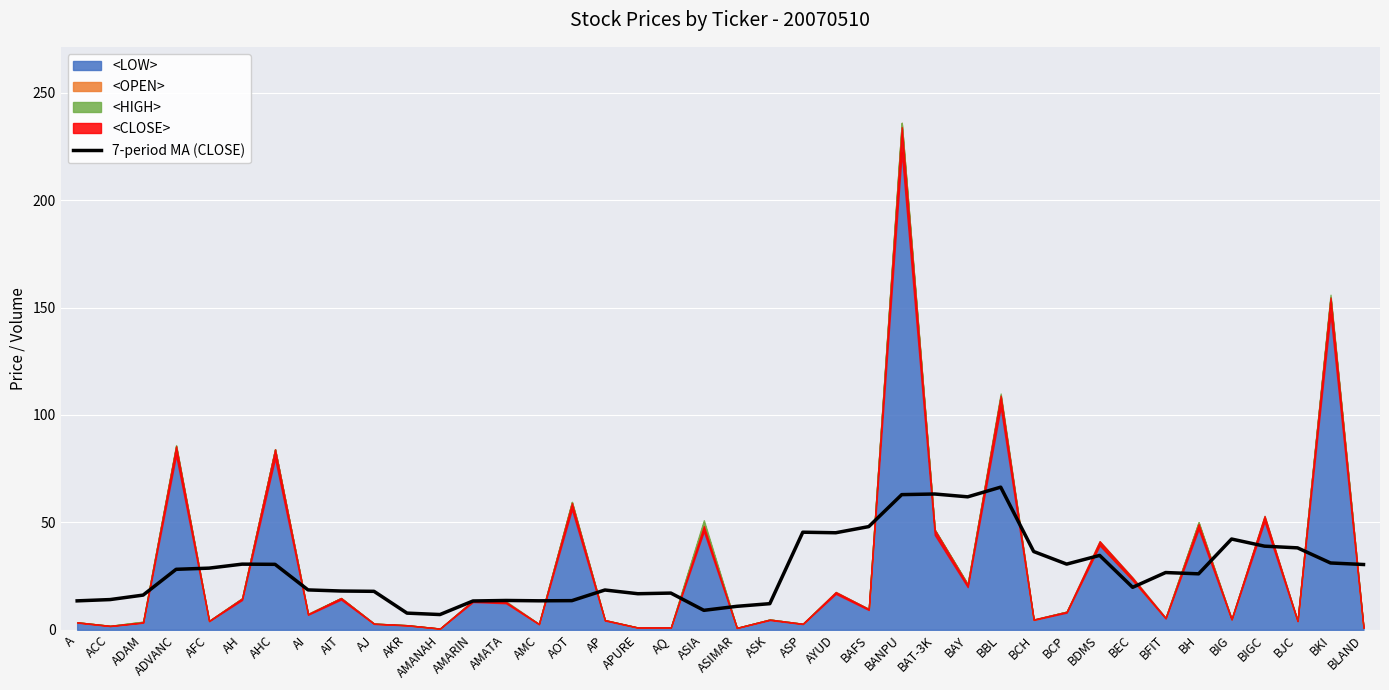

How many values exceed 26?

21